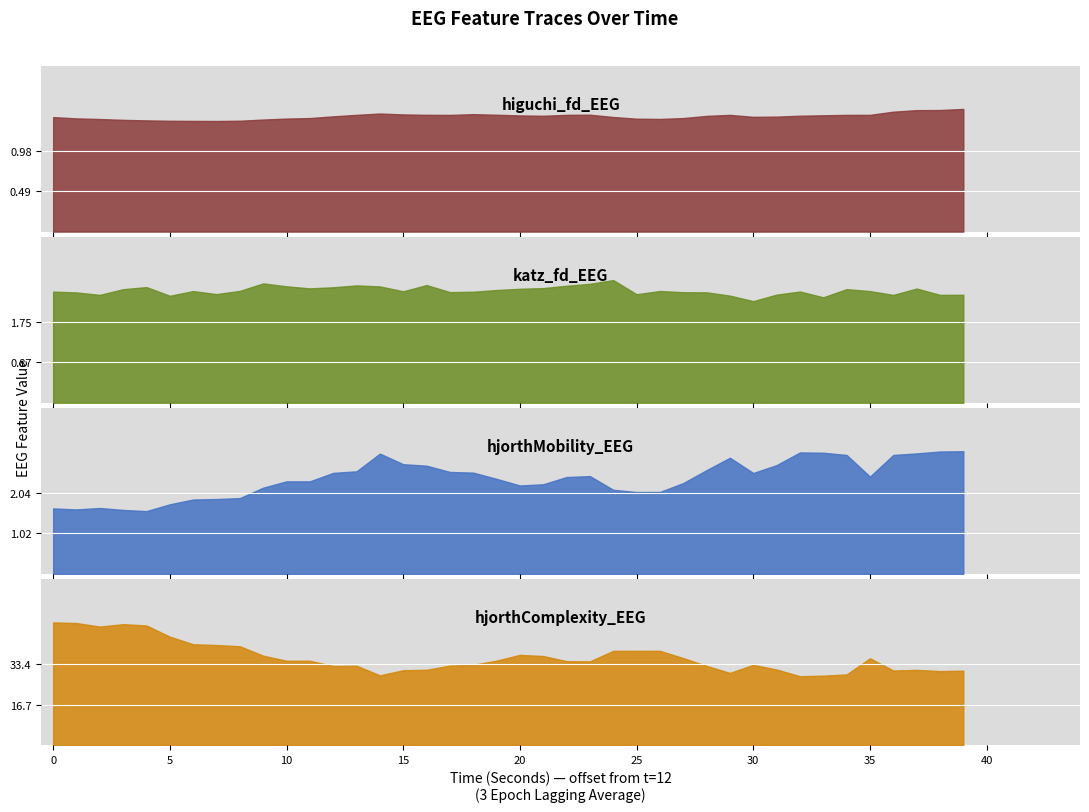

Reading right to left, list all the values displayed in this chart.

higuchi_fd_EEG: 1.5	1.5	1.5	1.5	1.4	1.4	1.4	1.4	1.4	1.4	1.4	1.4	1.4	1.4	1.4	1.4	1.4	1.4	1.4	1.4	1.4	1.4	1.4	1.4	1.4	1.4	1.4	1.4	1.4	1.4	1.4	1.3	1.3	1.3	1.3	1.4	1.4	1.4	1.4	1.4
katz_fd_EEG: 2.3	2.3	2.5	2.3	2.4	2.5	2.3	2.4	2.3	2.2	2.3	2.4	2.4	2.4	2.3	2.6	2.6	2.5	2.5	2.5	2.4	2.4	2.4	2.5	2.4	2.5	2.5	2.5	2.5	2.5	2.6	2.4	2.3	2.4	2.3	2.5	2.5	2.3	2.4	2.4
hjorthMobility_EEG: 3.1	3.1	3.0	3.0	2.5	3.0	3.1	3.1	2.7	2.5	2.9	2.6	2.3	2.1	2.1	2.1	2.5	2.4	2.3	2.2	2.4	2.6	2.6	2.7	2.8	3.0	2.6	2.5	2.3	2.3	2.2	1.9	1.9	1.9	1.8	1.6	1.6	1.7	1.6	1.7
hjorthComplexity_EEG: 30.7	30.5	31.0	30.8	35.8	29.1	28.6	28.4	31.2	33.1	29.7	32.7	35.9	38.9	38.9	38.9	34.5	34.6	36.7	37.2	34.8	33.1	32.8	31.1	30.9	28.8	32.7	32.6	34.8	34.8	36.9	40.7	41.3	41.6	44.7	49.3	49.9	48.9	50.3	50.6